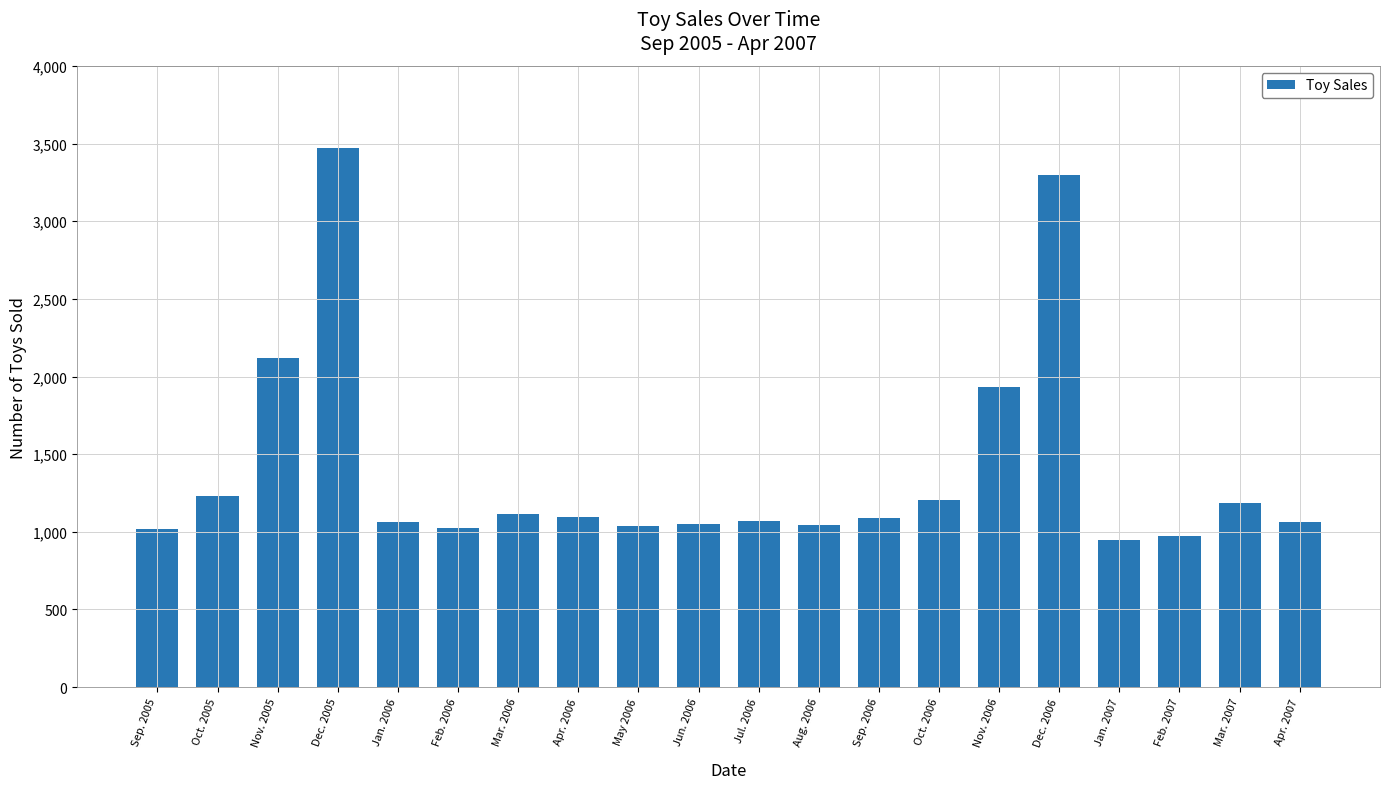

What is the minimum value shown in the chart?

948